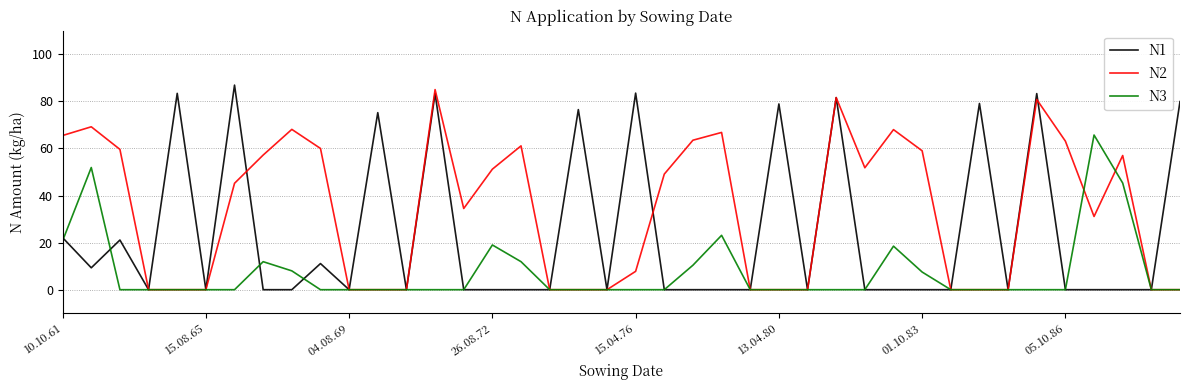

What is the greatest value displayed?

86.9